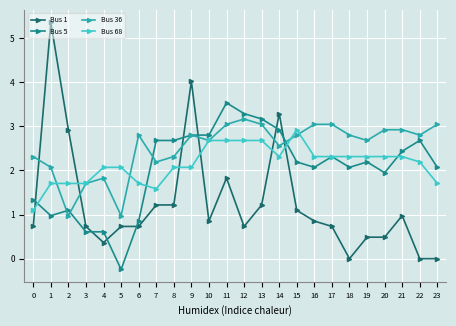

After their last crossing, which series has the higher values: Bus 5 or Bus 1?

Bus 5